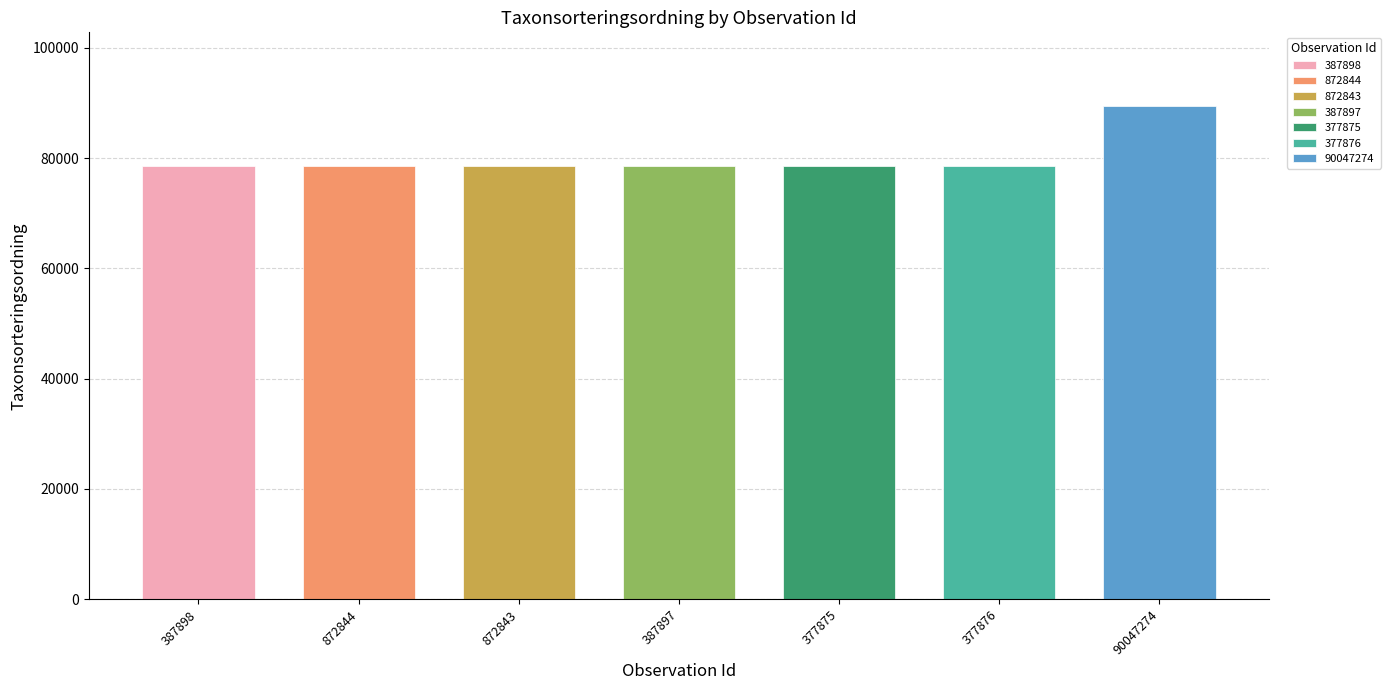

Reading left to right, what are all the values shown in this chart?

78513	78569	78569	78513	78520	78520	89392